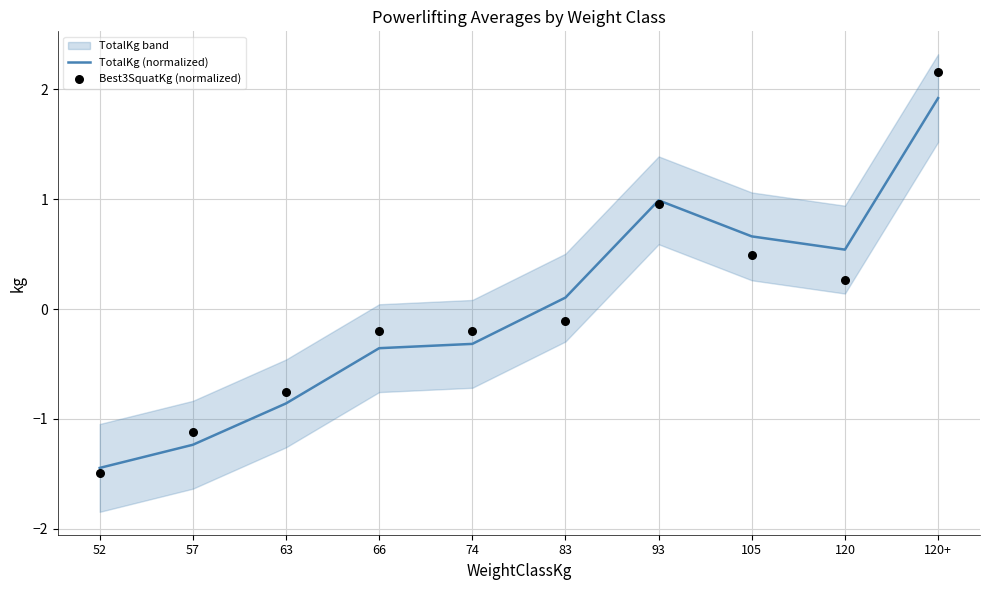

Is the value of TotalKg (normalized) at 74 greater than the value of Best3SquatKg (normalized) at 57?

Yes